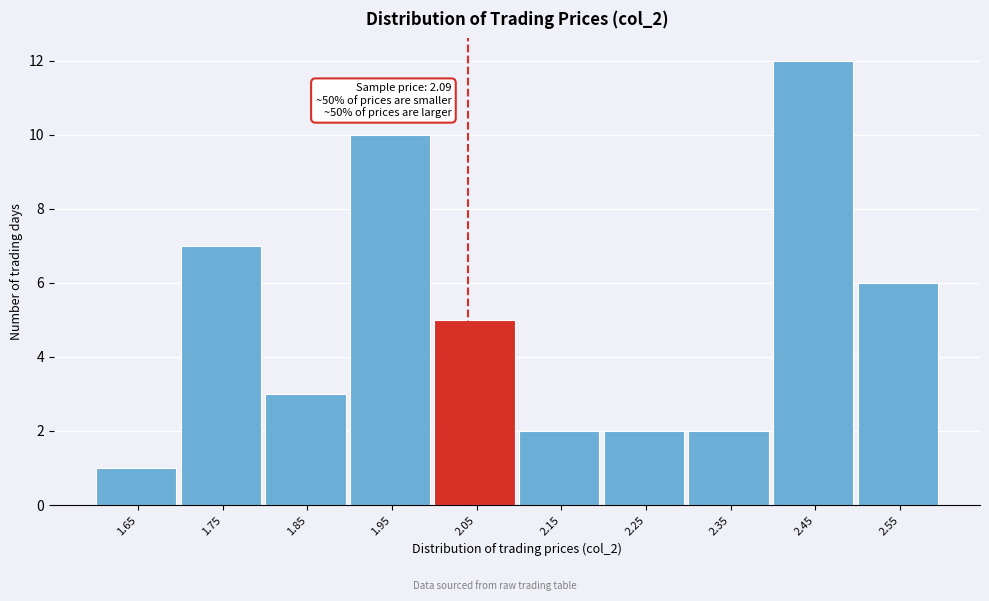

Reading right to left, what are all the values shown in this chart?

2.55=6	2.45=12	2.35=2	2.25=2	2.15=2	2.05=5	1.95=10	1.85=3	1.75=7	1.65=1